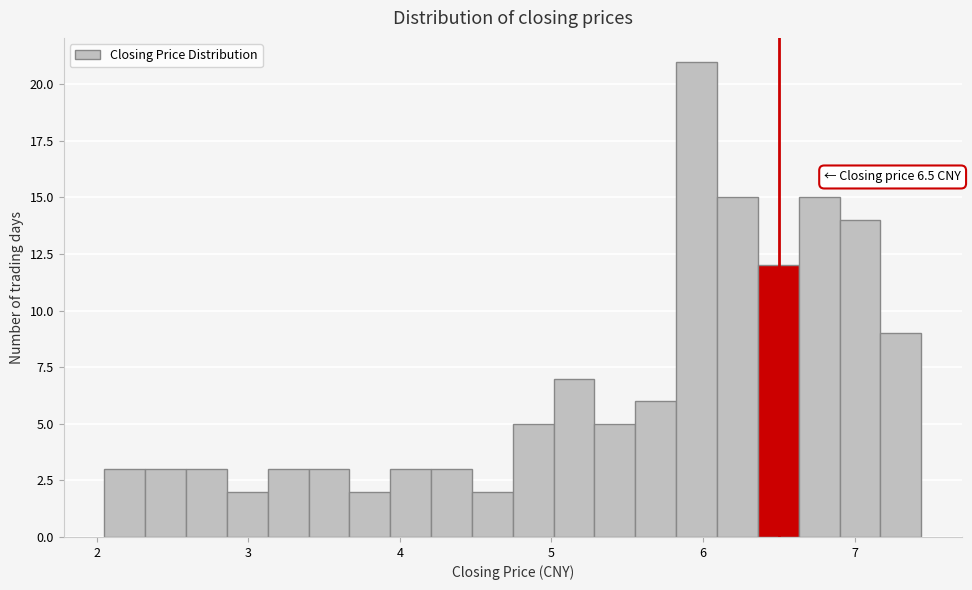

Read against the x-axis, roughly where is the centre of the tallest bar?

6.0